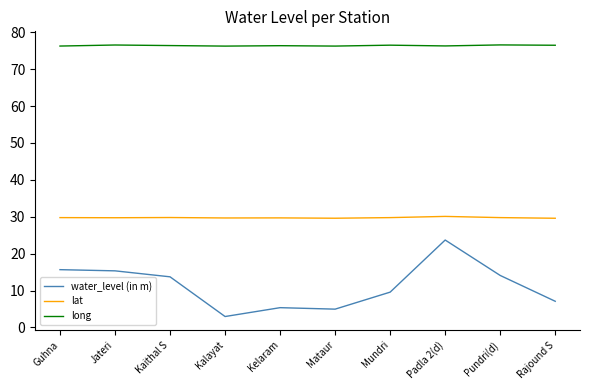

Read the water_level (in m) value at Mataur.

5.0